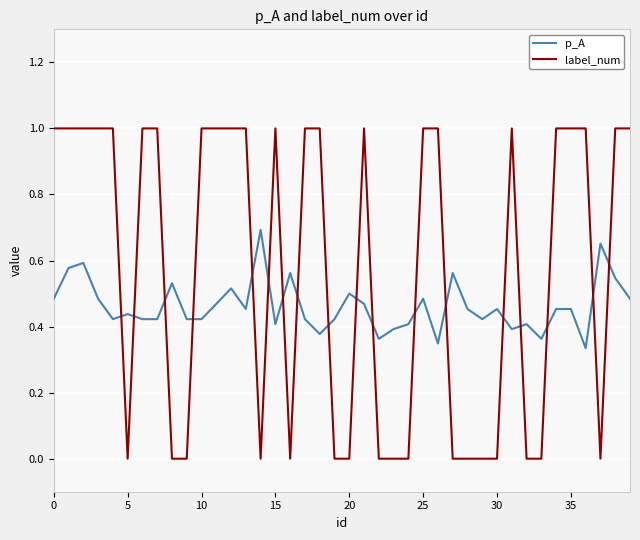

Which series has the largest total across all categories?

label_num